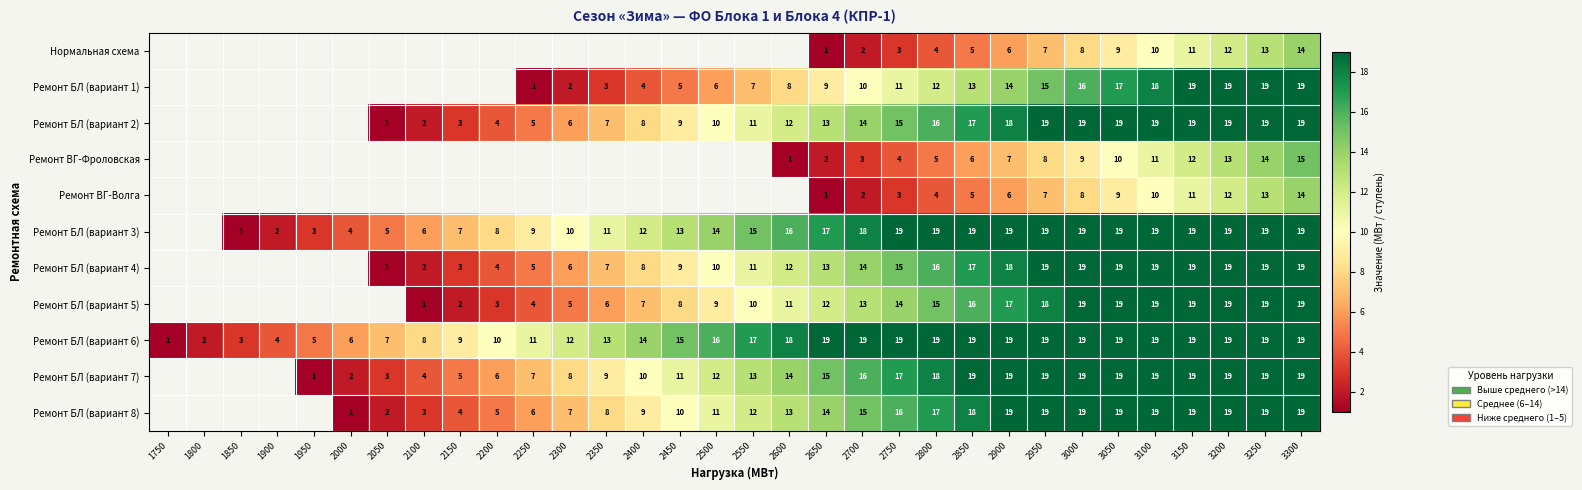

Is the value of Ремонт БЛ (вариант 3) at 1850 greater than the value of Ремонт БЛ (вариант 4) at 3050?

No